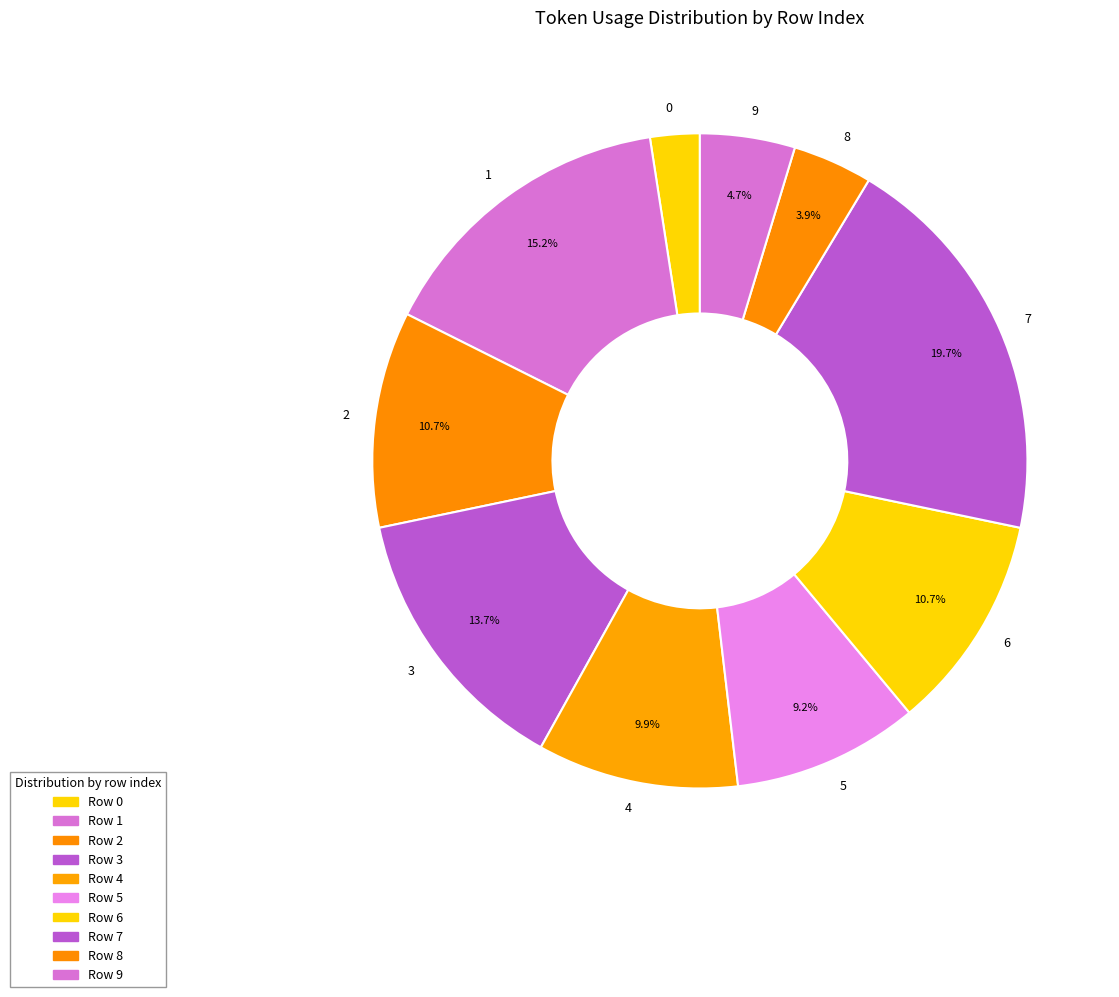

What is the ratio of the value at 6 to the value at 4?

1.1